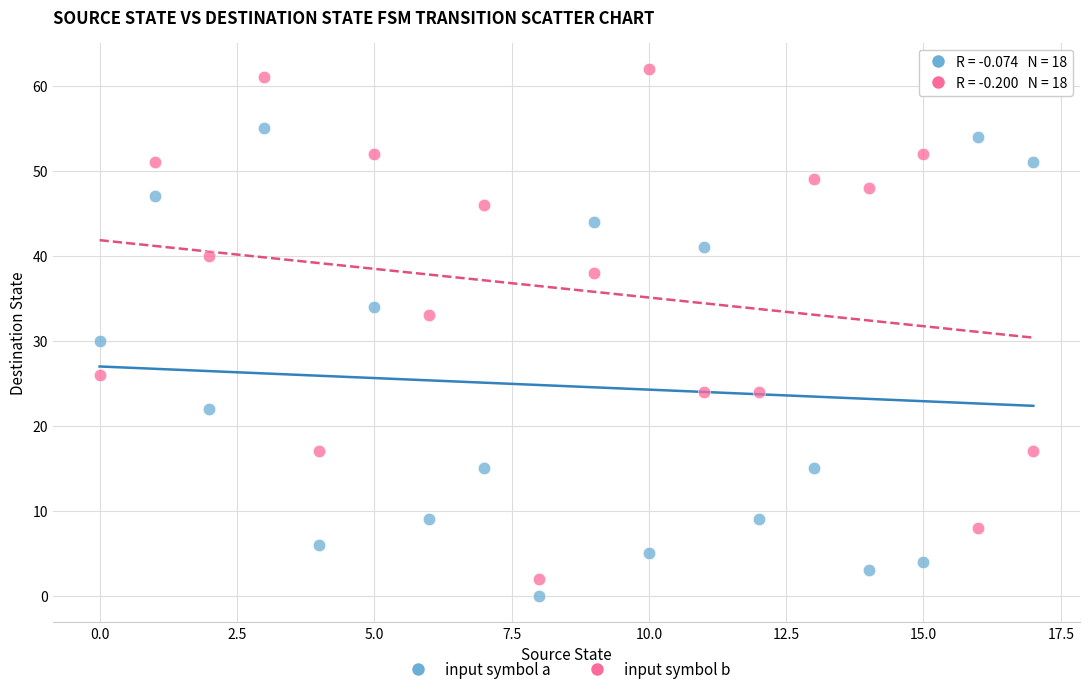

Which series has the widest spread of Y values?

input symbol b